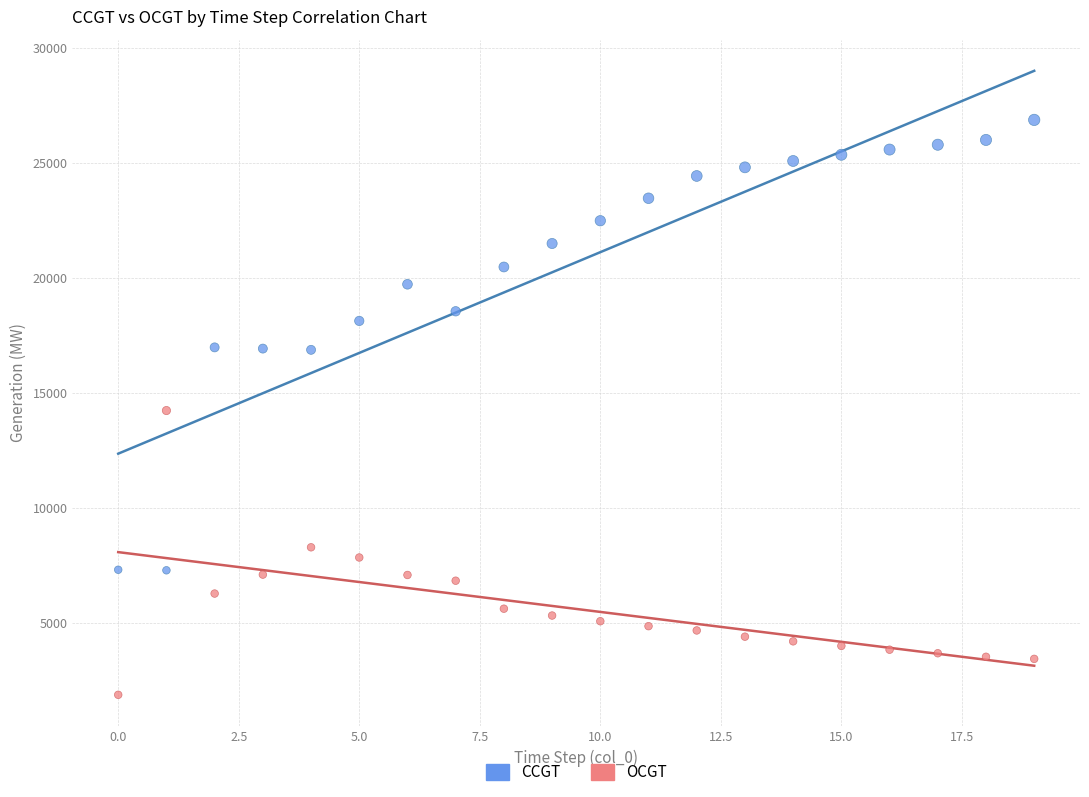

Which series has the largest Y range (max minus min)?

CCGT